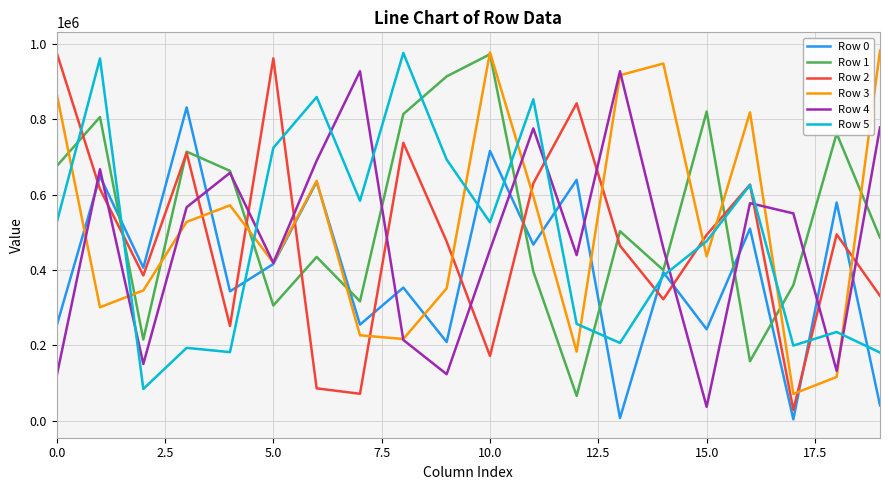

What is the greatest value displayed?

981571